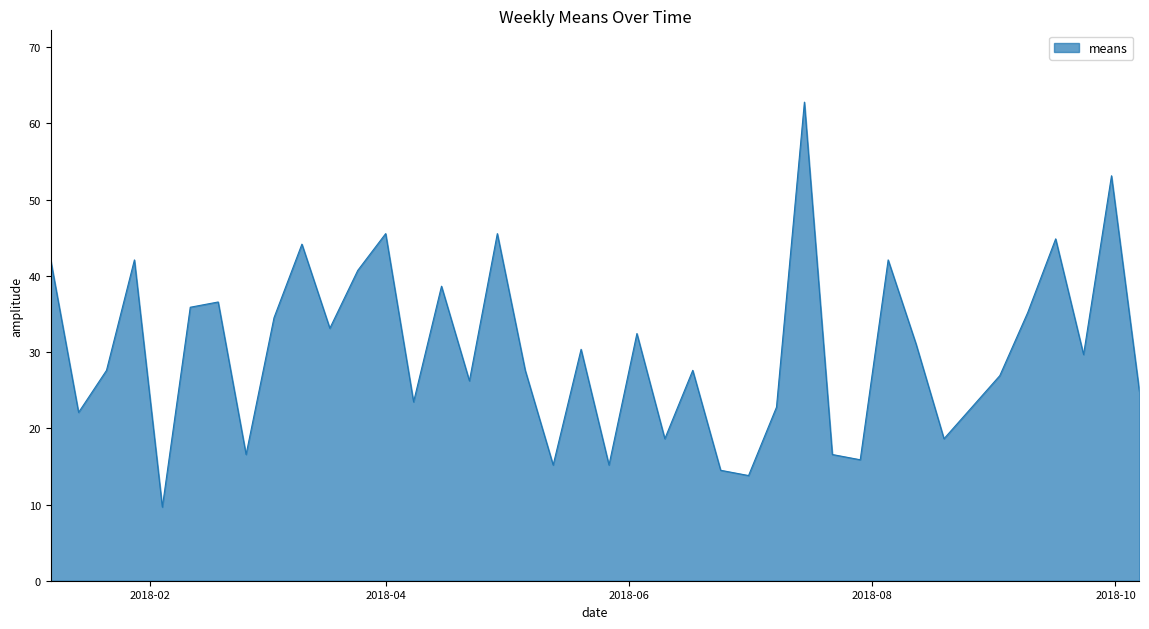

What is the greatest value displayed?

62.8